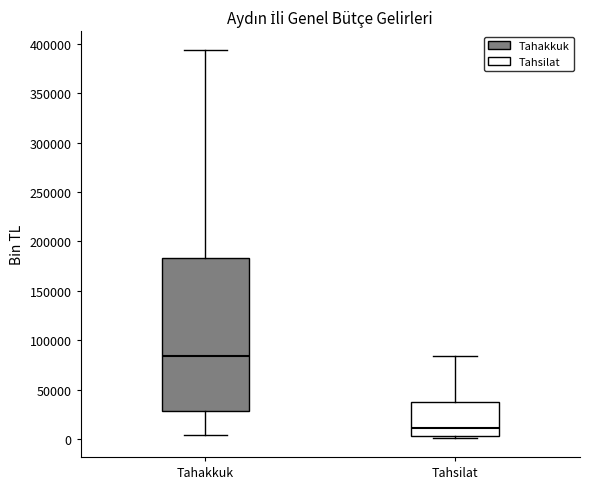

Reading left to right, read every box against the y-axis: the position of its median line, the range the box covers, and the ends of its whiskers. The values are not printed on the chart, so give them approximately, as read against the axis.

Tahakkuk: median 85000, box 30000 to 185000, whiskers 5000 to 395000
Tahsilat: median 10000, box 5000 to 35000, whiskers 0 to 85000